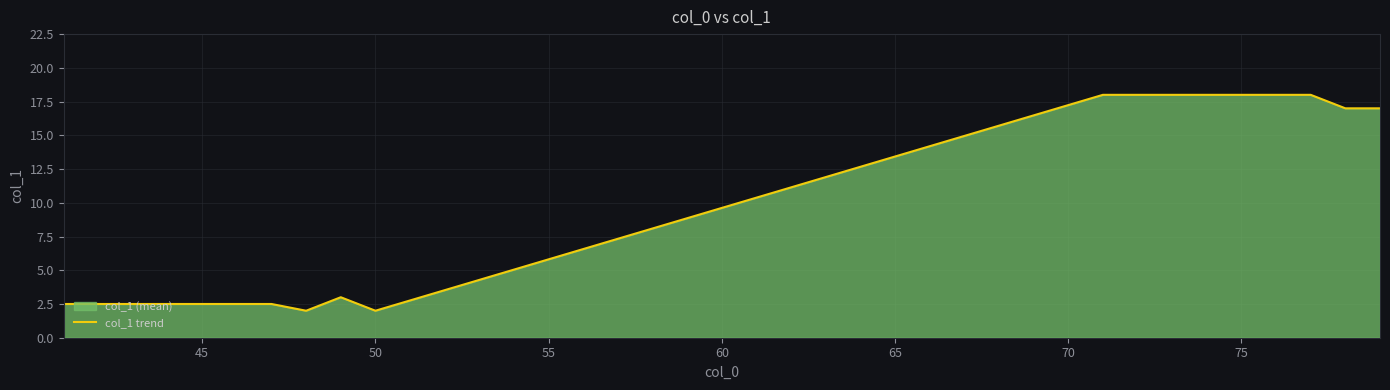

What is the maximum value shown in the chart?

18.0